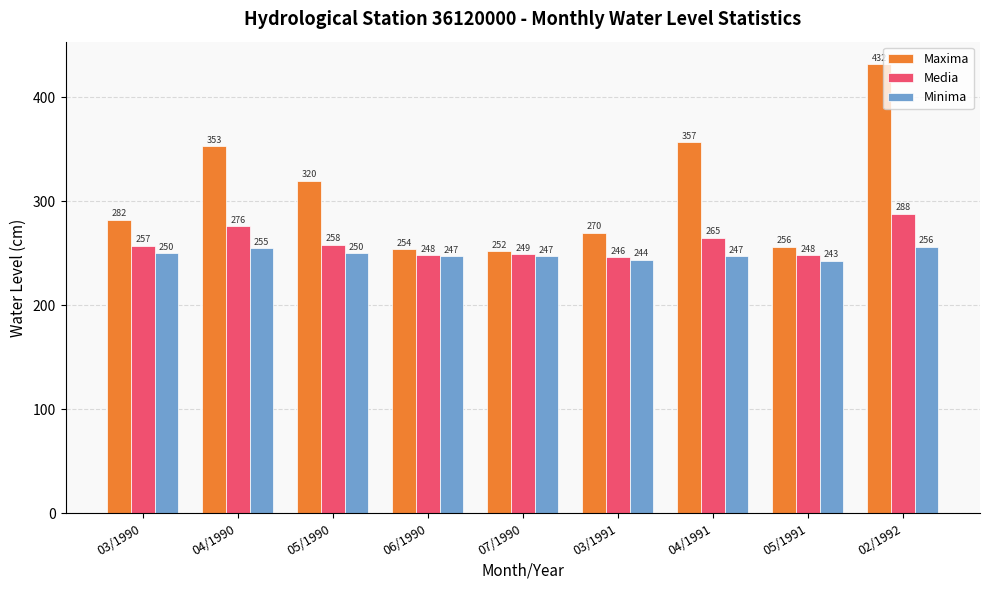

At which category is the sum across all series the highest?

02/1992